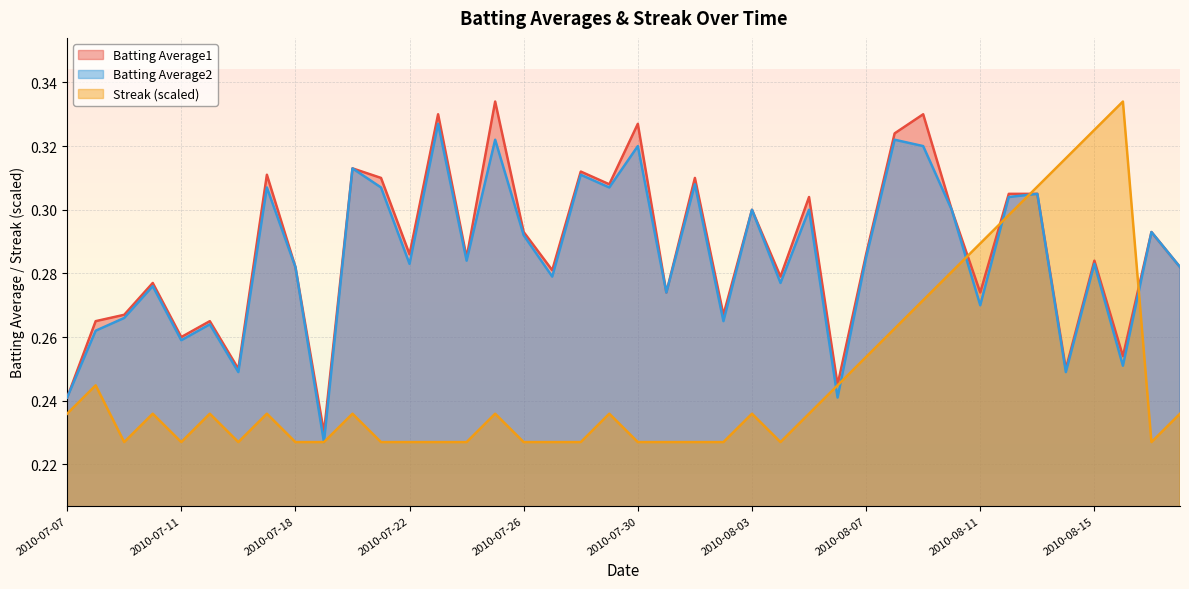

Which series has the largest total across all categories?

Batting Average1